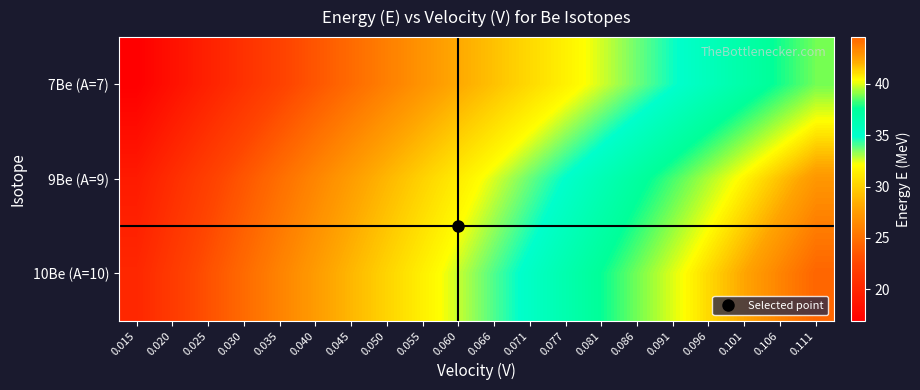

What is the total value across all series at 0.096?

116.4